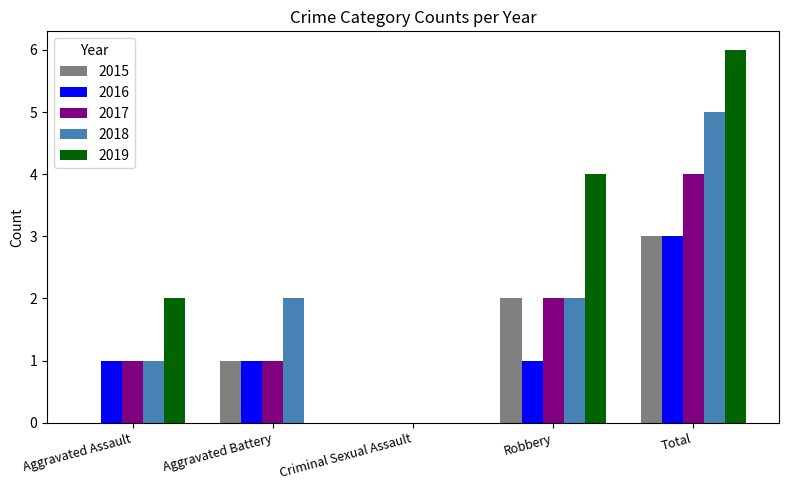

Does the chart contain stacked bars?

No